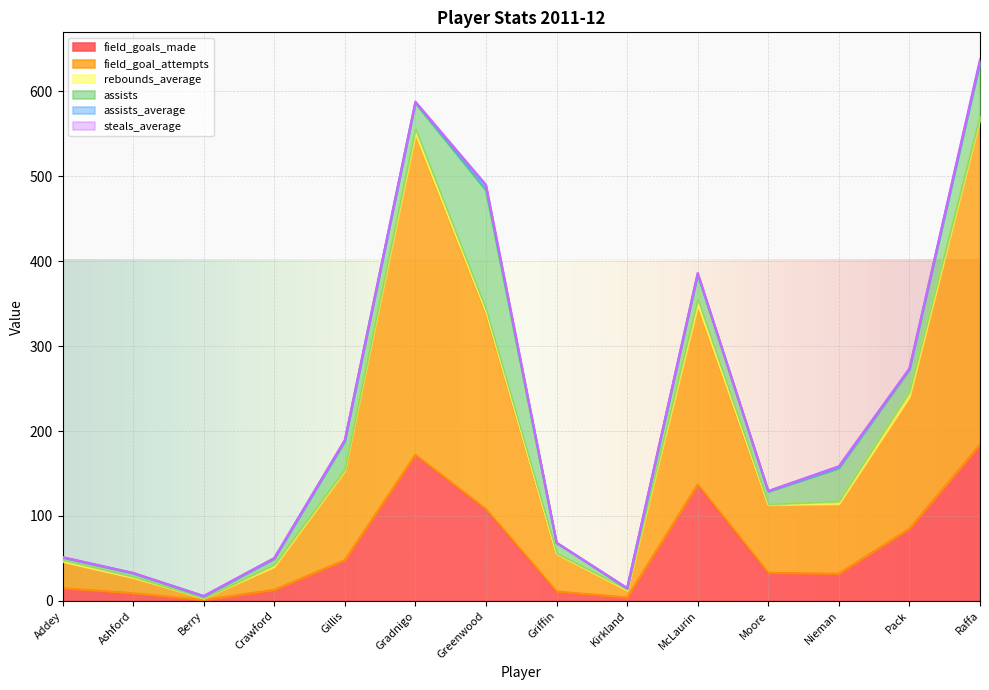

What is the sum of all field_goal_attempts values?

1753.0